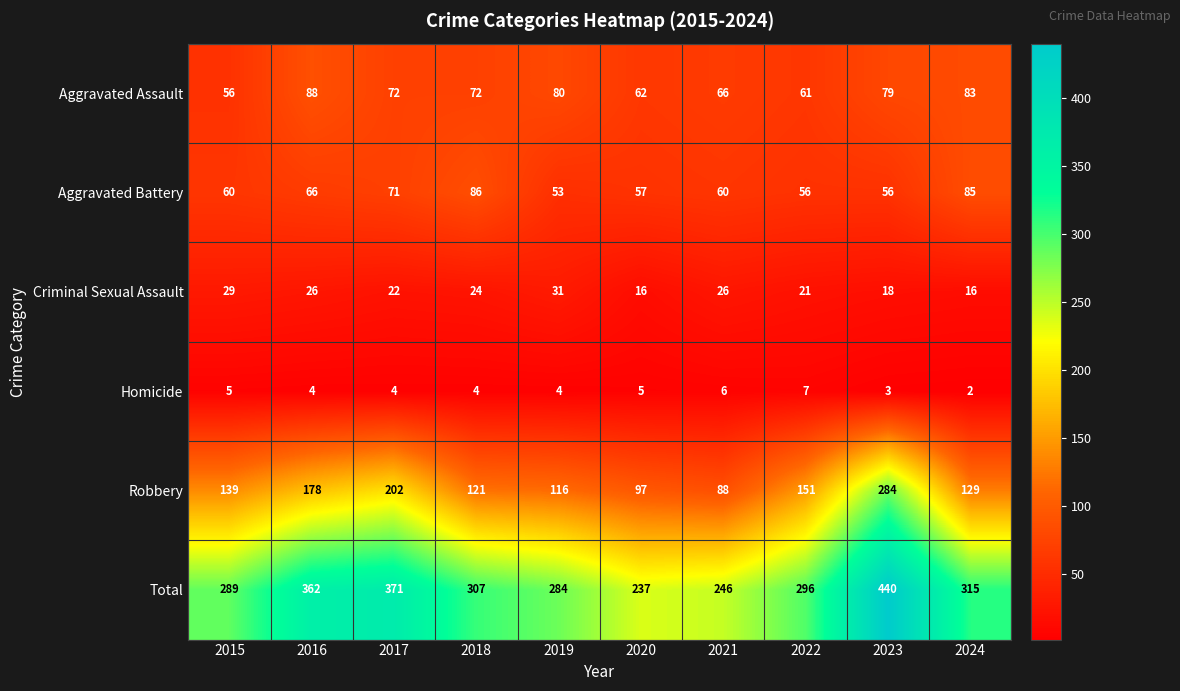

Rank the series at 2024 from highest to lowest value.

Total, Robbery, Aggravated Battery, Aggravated Assault, Criminal Sexual Assault, Homicide